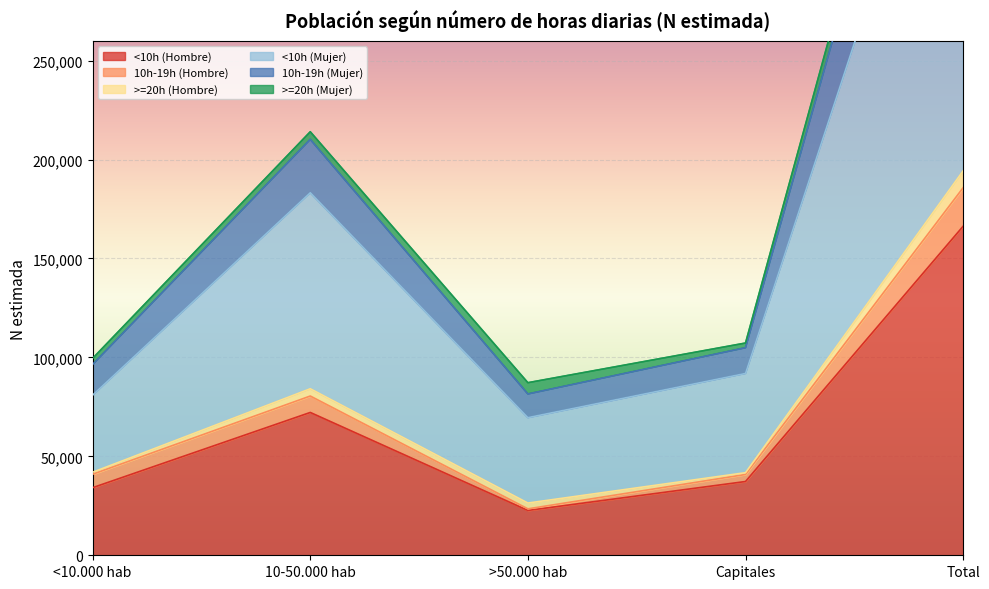

Does the chart display data point markers on the line(s)?

No